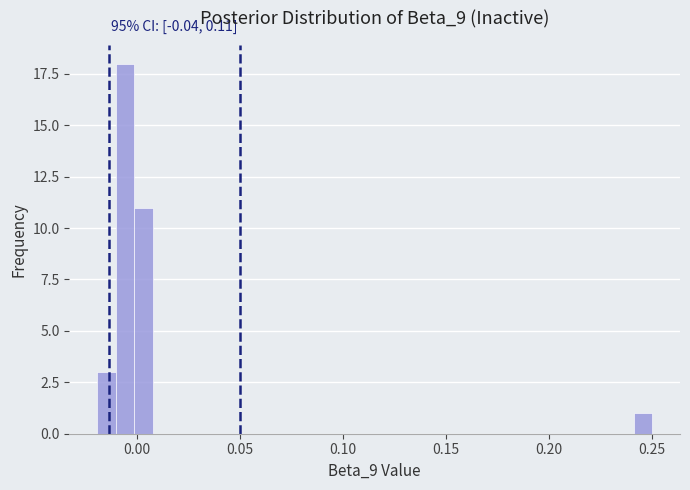

Around what value on the x-axis is the tallest bar? Give the approximate position of its centre, as read against the axis.

-0.005